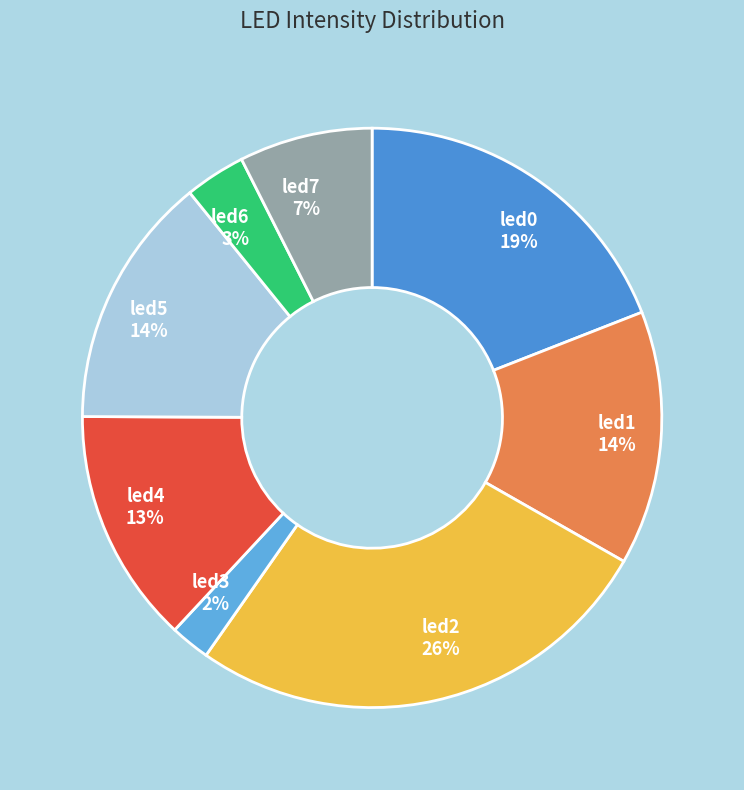

How many slices are in this pie chart?

8